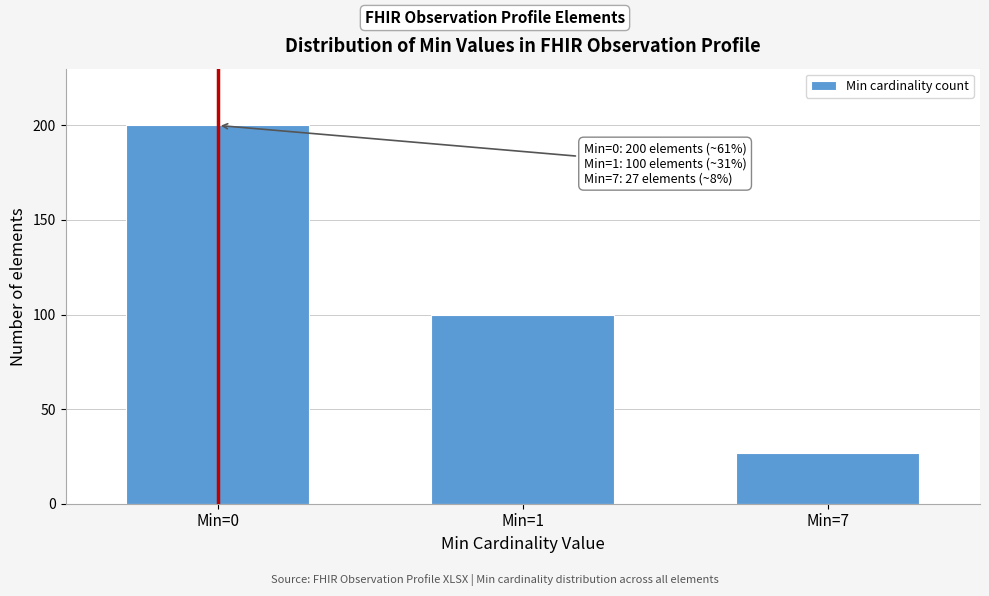

Reading right to left, what are all the values shown in this chart?

Min=7=27	Min=1=100	Min=0=200